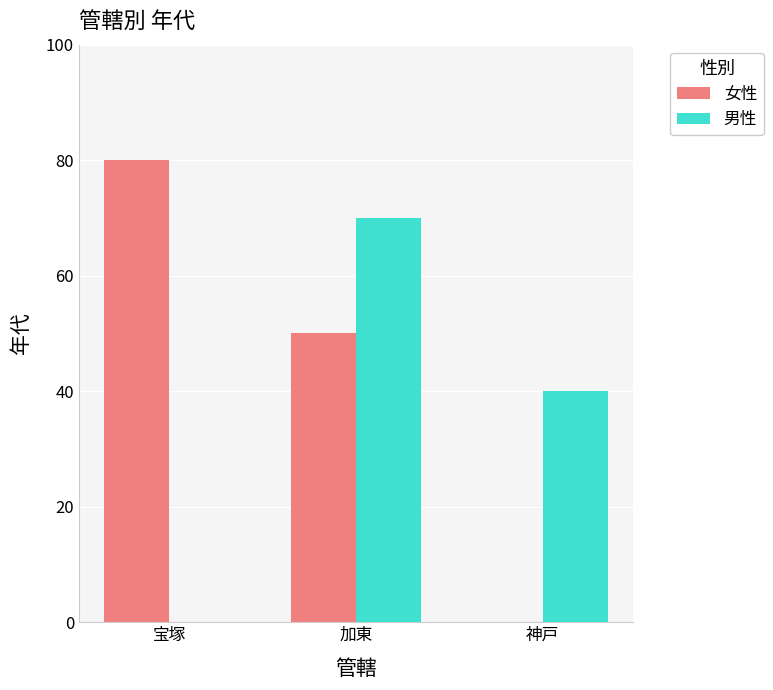

What is the sum of all 女性 values?

130